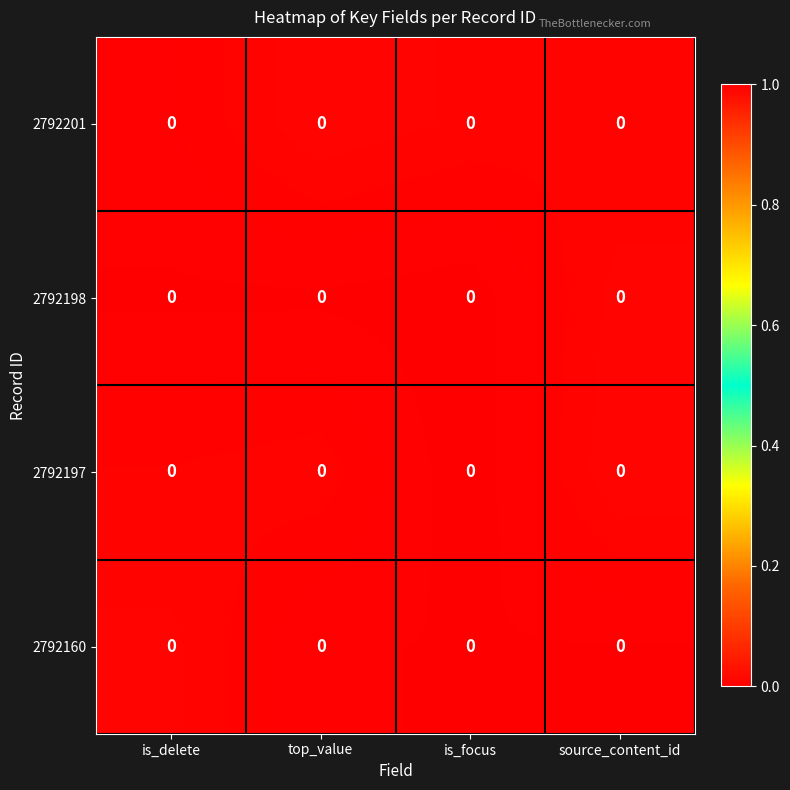

Is the value of 2792160 at source_content_id greater than the value of 2792201 at is_focus?

No